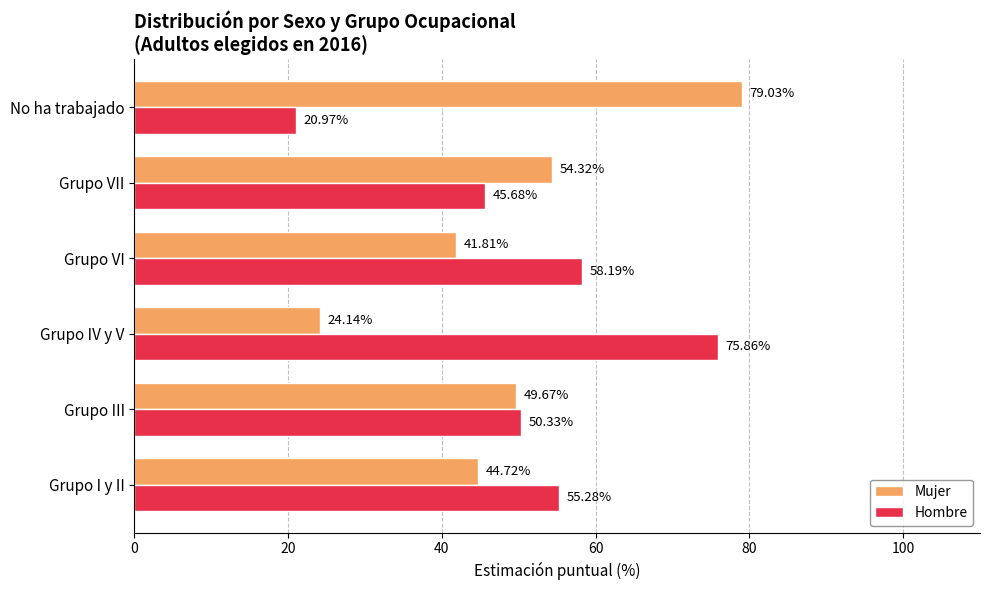

At which label does Hombre reach its peak?

Grupo IV y V